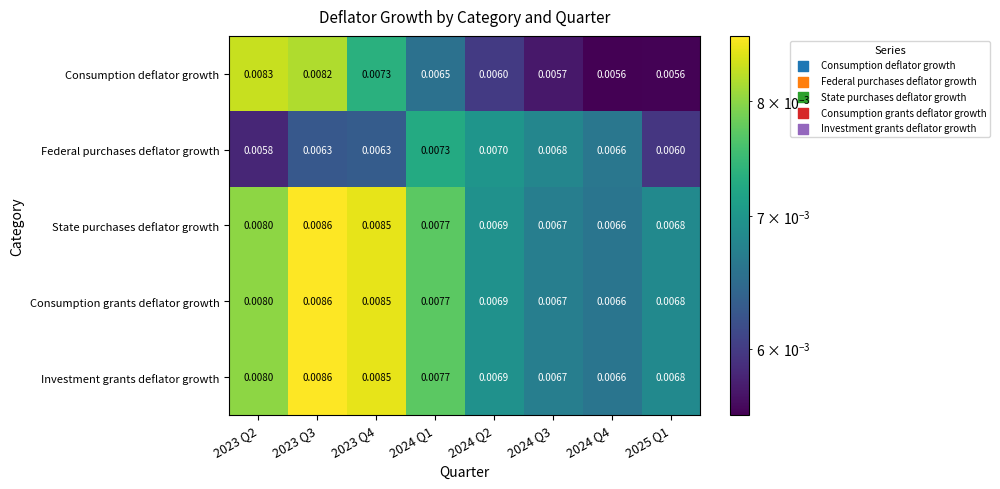

Between 2023 Q3 and 2024 Q4, which series saw the biggest shift?

Consumption deflator growth